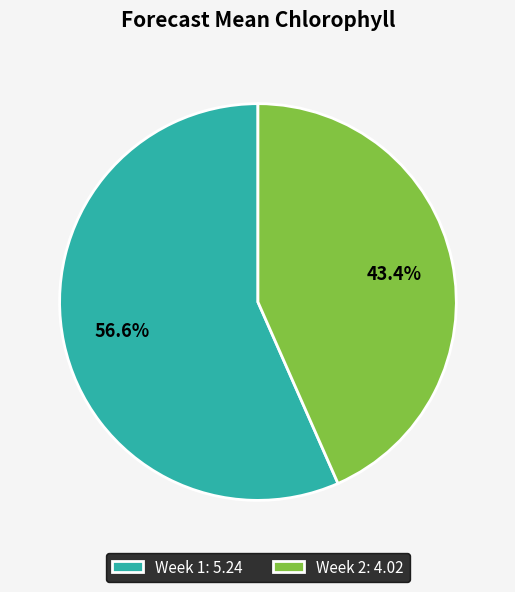

How many segments does this pie chart have?

2